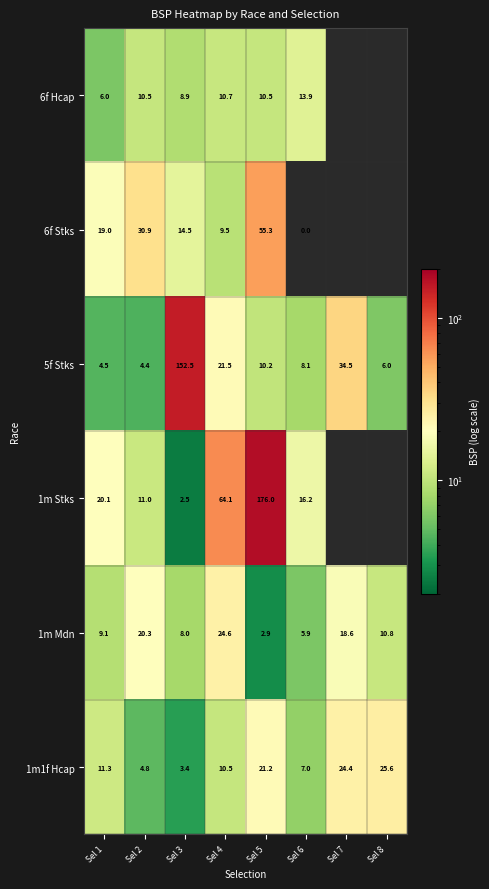

Is the value of 6f Stks at Sel 4 greater than the value of 1m Mdn at Sel 5?

Yes